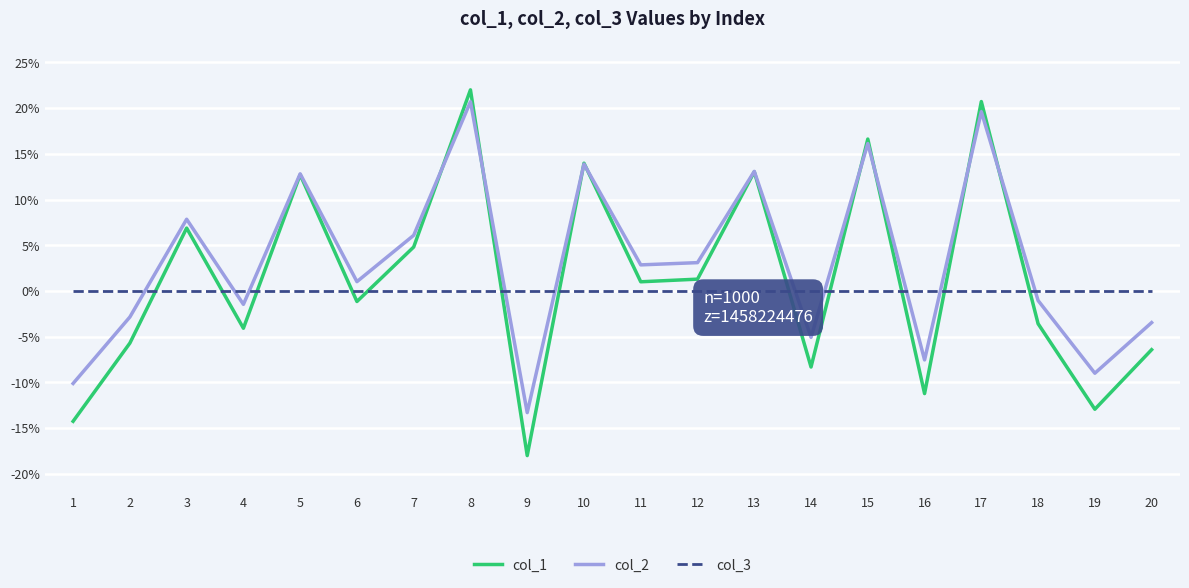

How many interior local peaks does the col_2 series have?

7